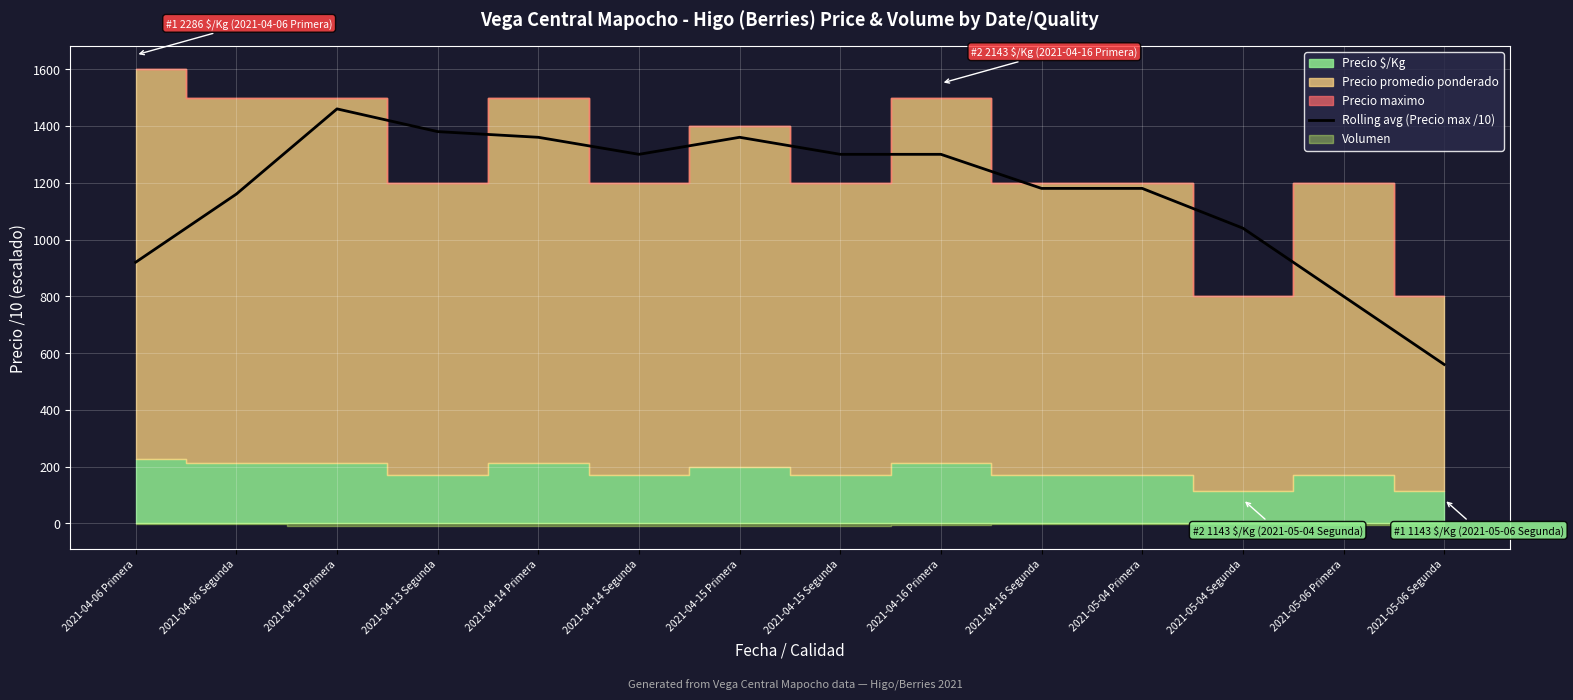

Rank the categories by value from highest to lowest.

2021-04-13 Primera, 2021-04-13 Segunda, 2021-04-14 Primera, 2021-04-15 Primera, 2021-04-14 Segunda, 2021-04-15 Segunda, 2021-04-16 Primera, 2021-04-16 Segunda, 2021-05-04 Primera, 2021-04-06 Segunda, 2021-05-04 Segunda, 2021-04-06 Primera, 2021-05-06 Primera, 2021-05-06 Segunda